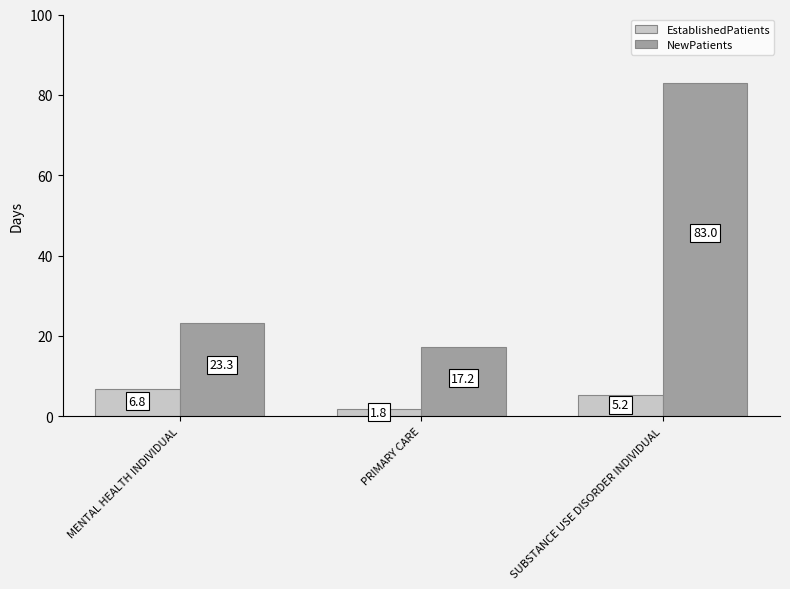

What are all the series names shown in the legend?

EstablishedPatients, NewPatients